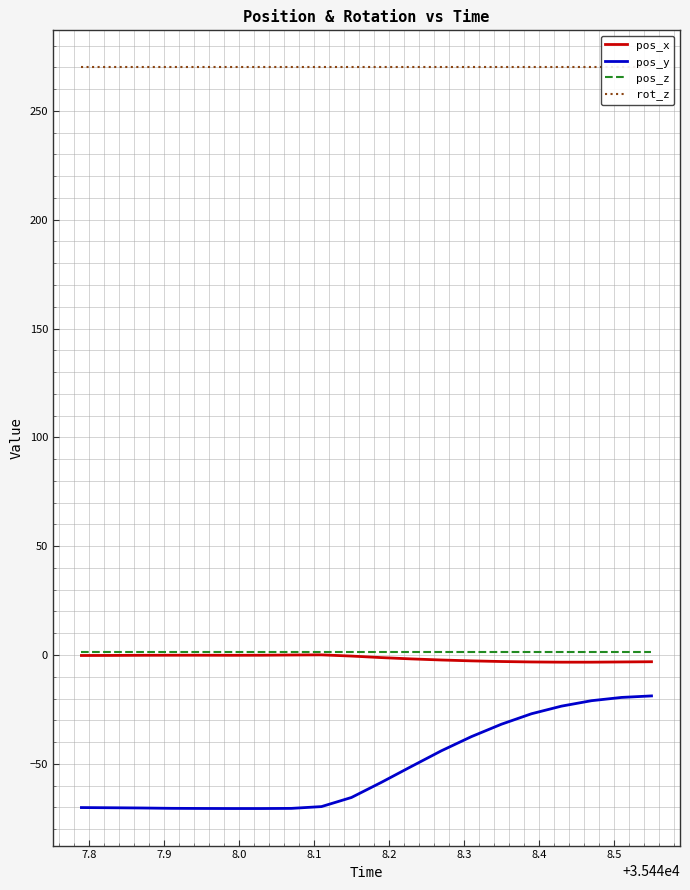

Rank the series by their maximum value, from highest to lowest.

rot_z, pos_z, pos_x, pos_y